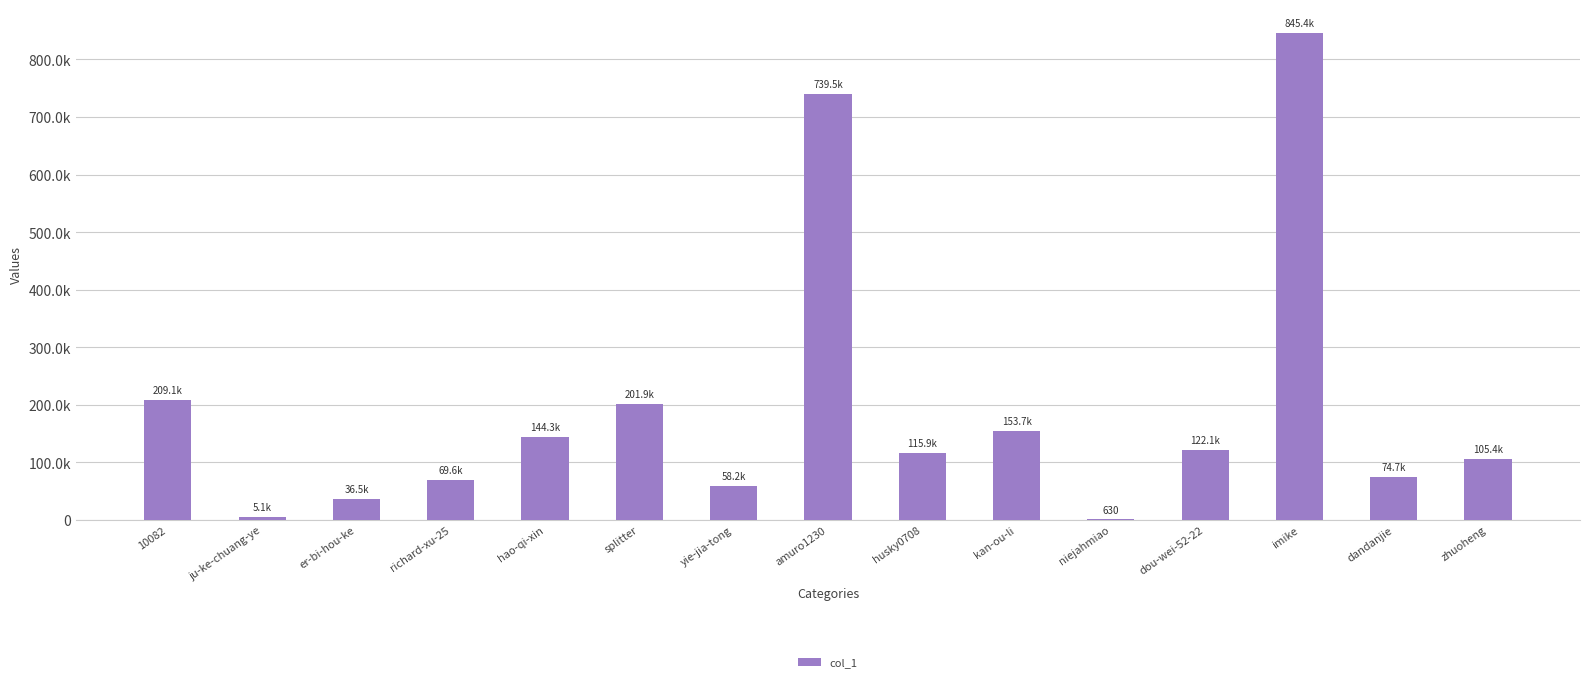

Rank the categories by value from lowest to highest.

niejahmiao, ju-ke-chuang-ye, er-bi-hou-ke, yie-jia-tong, richard-xu-25, dandanjie, zhuoheng, husky0708, dou-wei-52-22, hao-qi-xin, kan-ou-li, splitter, 10082, amuro1230, imike